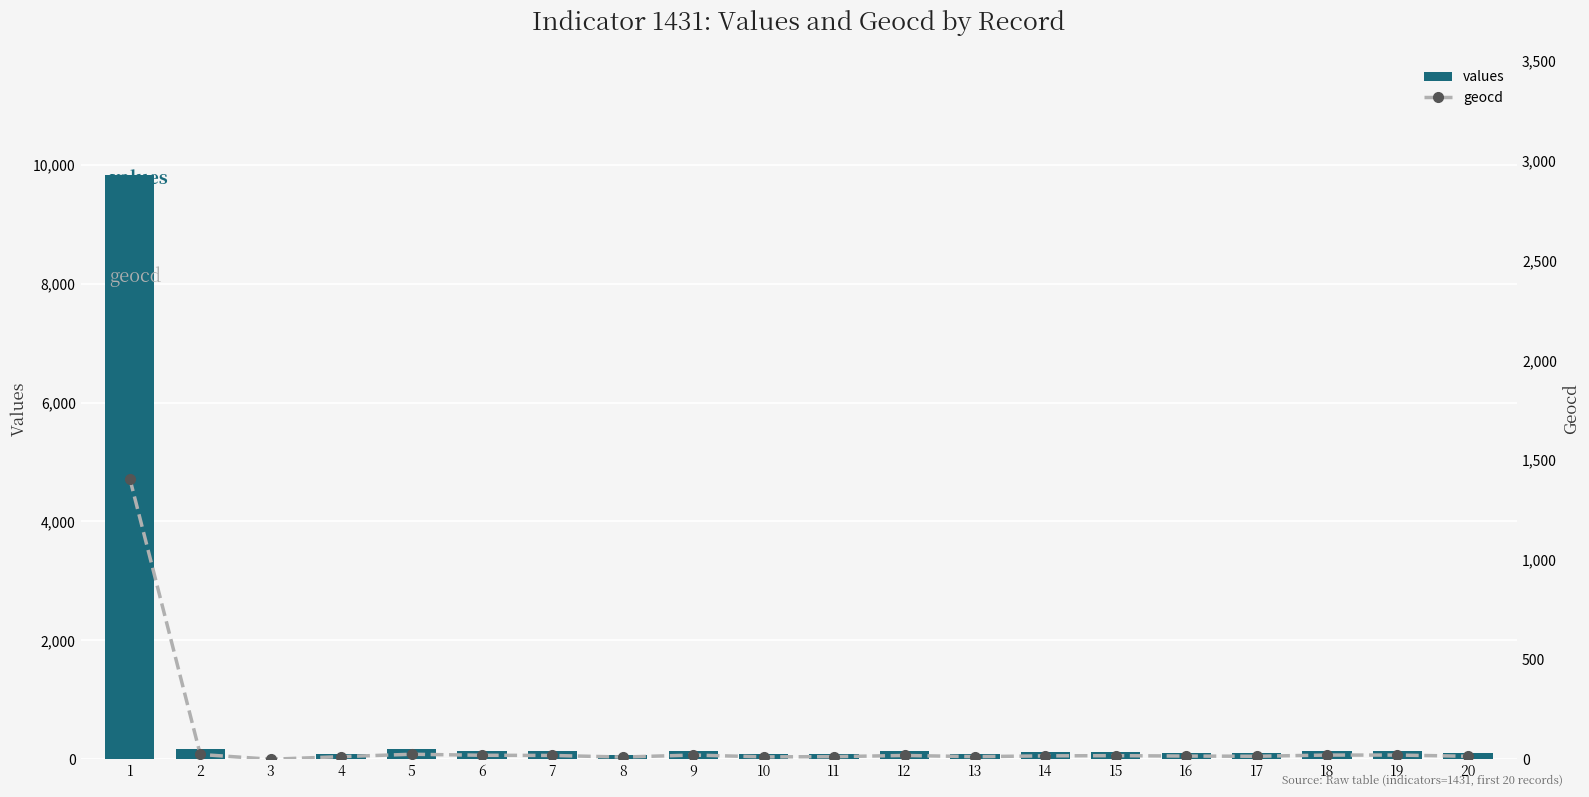

The value of values at 11 is 90. True or false?

True